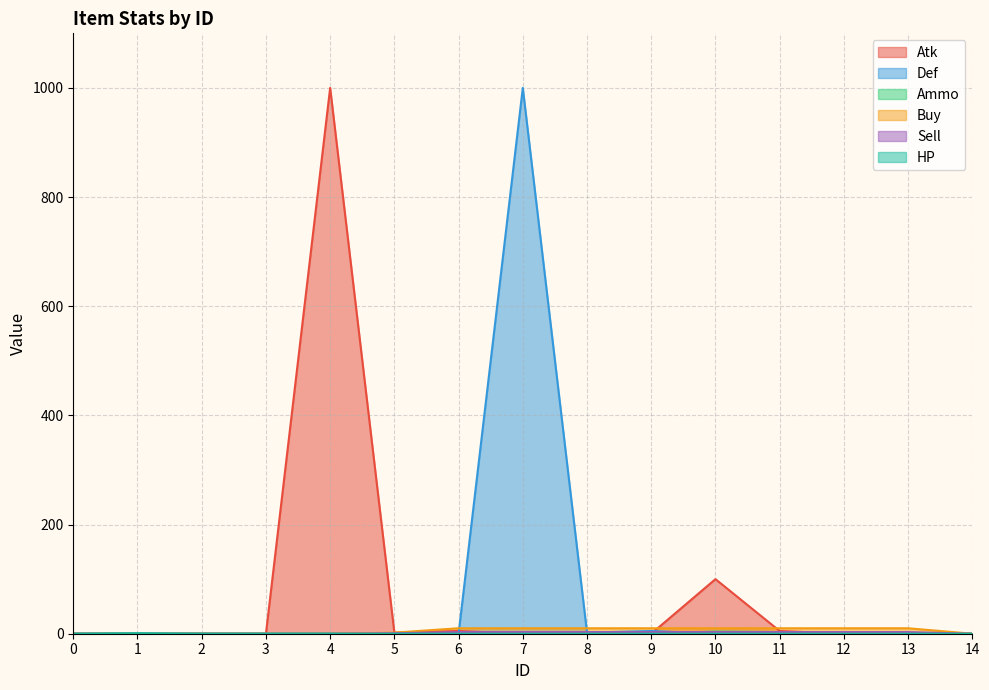

What is the highest value of the Sell series?

3